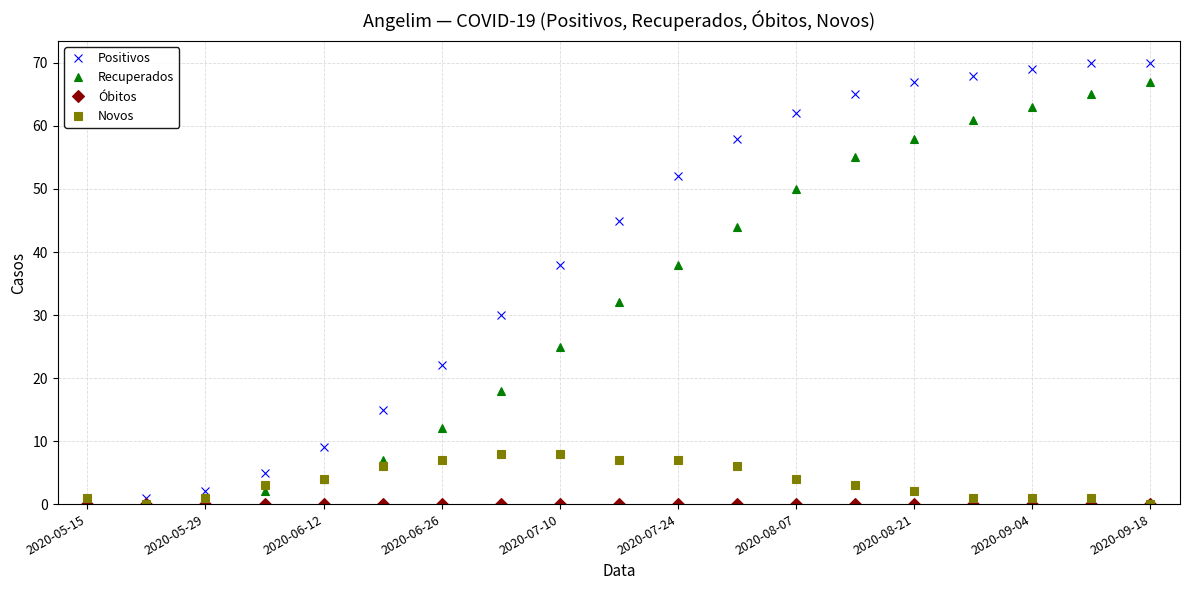

Which series has the largest range (max minus min)?

Positivos